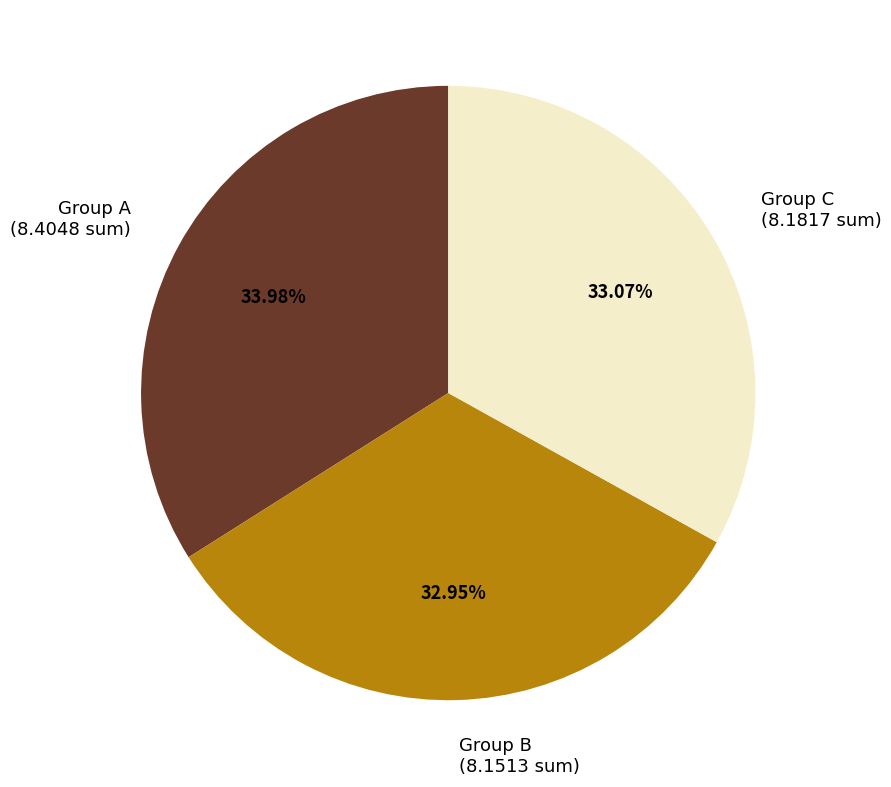

Which slice is the largest?

Group A (8.4048 sum)